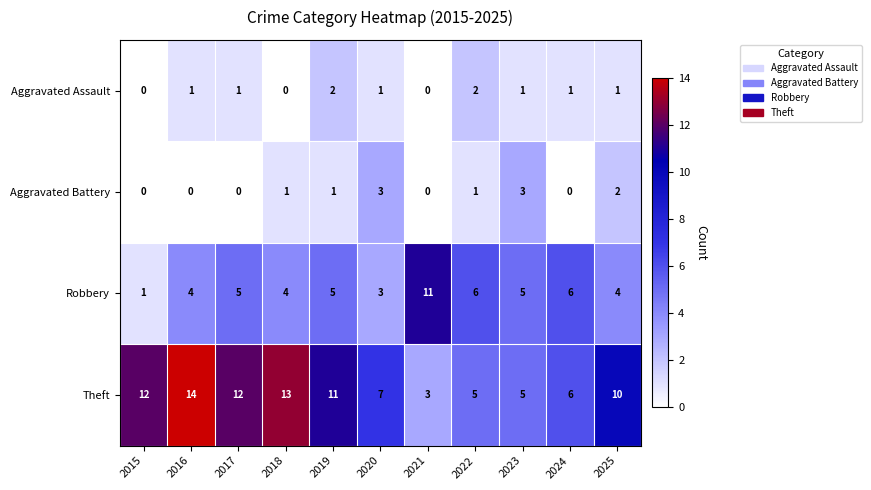

What is the sum of the Theft values at 2017 and 2025?

22